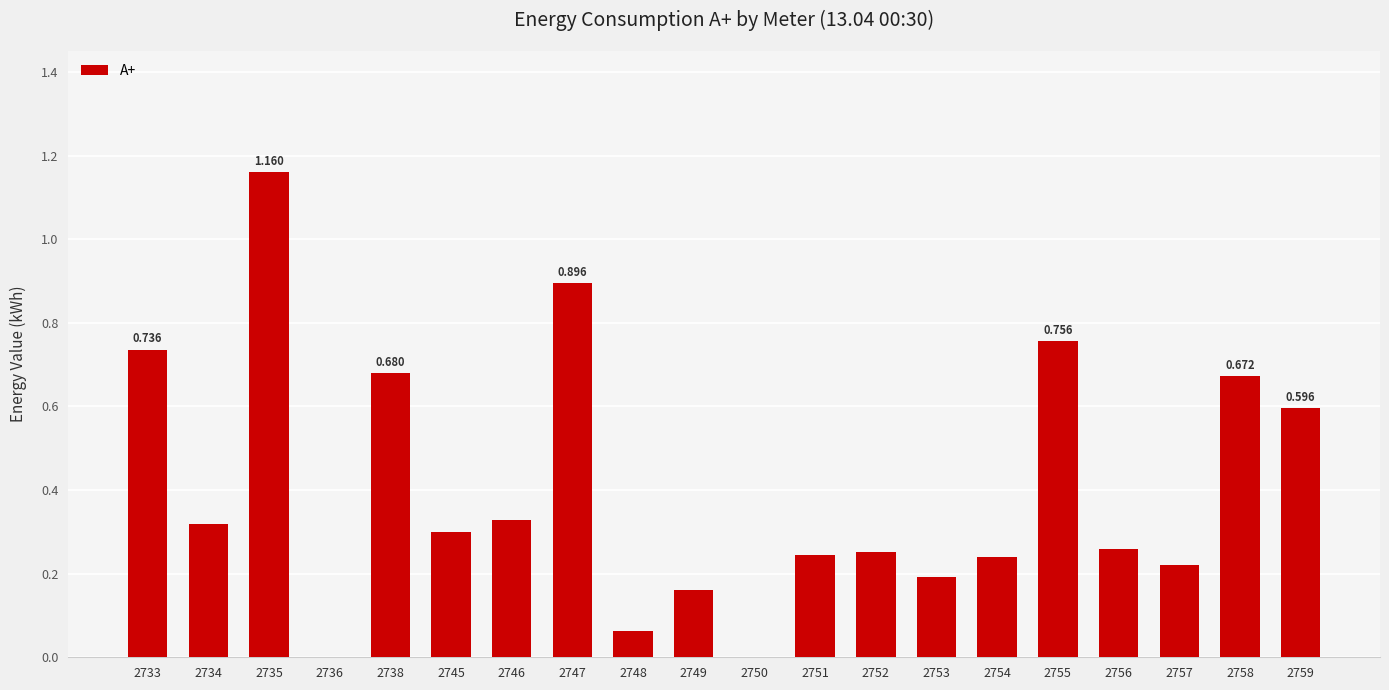

Are the bars horizontal?

No